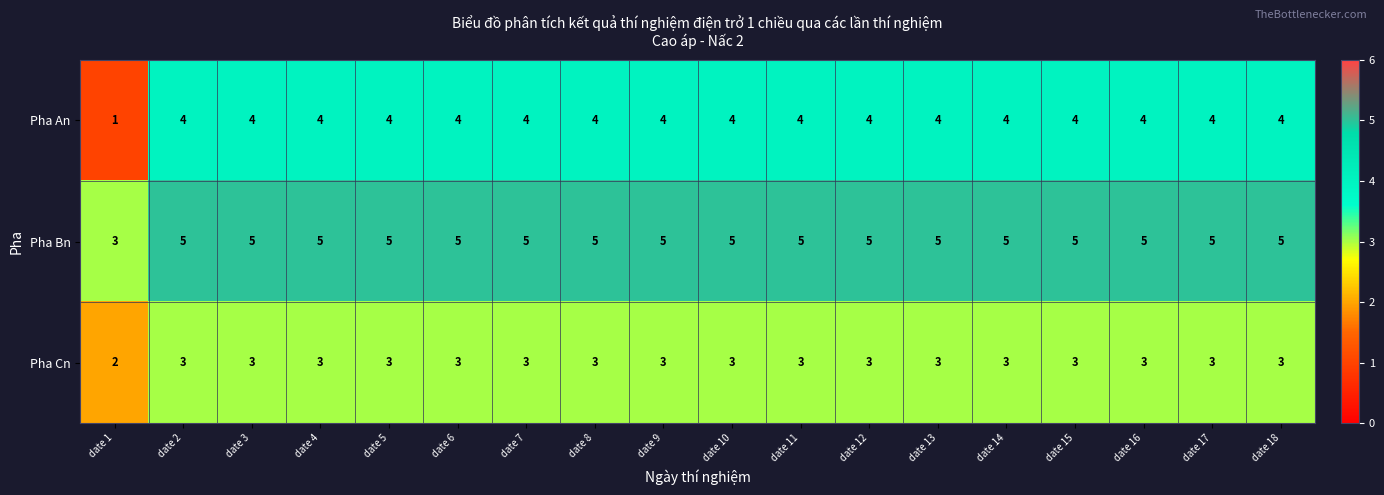

Which series has the widest spread of values?

Pha An